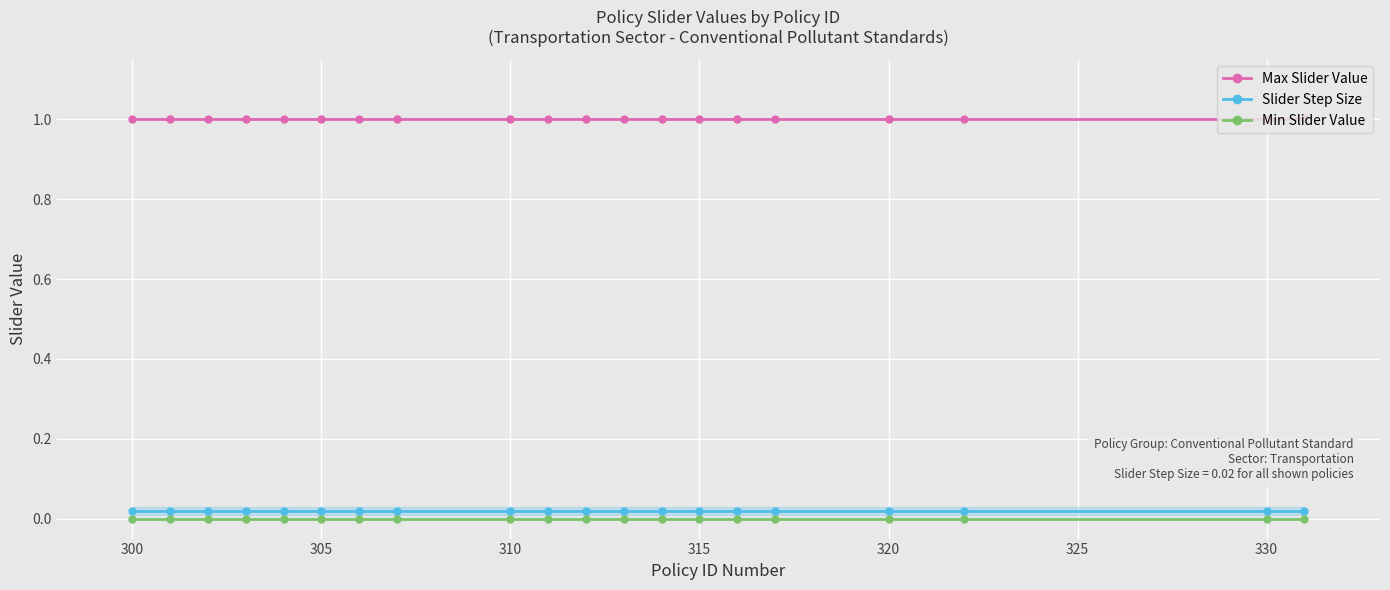

True or false: Max Slider Value and Min Slider Value cross at least once.

False